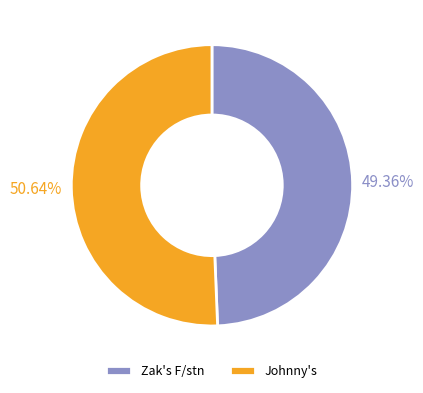

What is the ratio of the value at Zak's F/stn to the value at Johnny's?

1.0